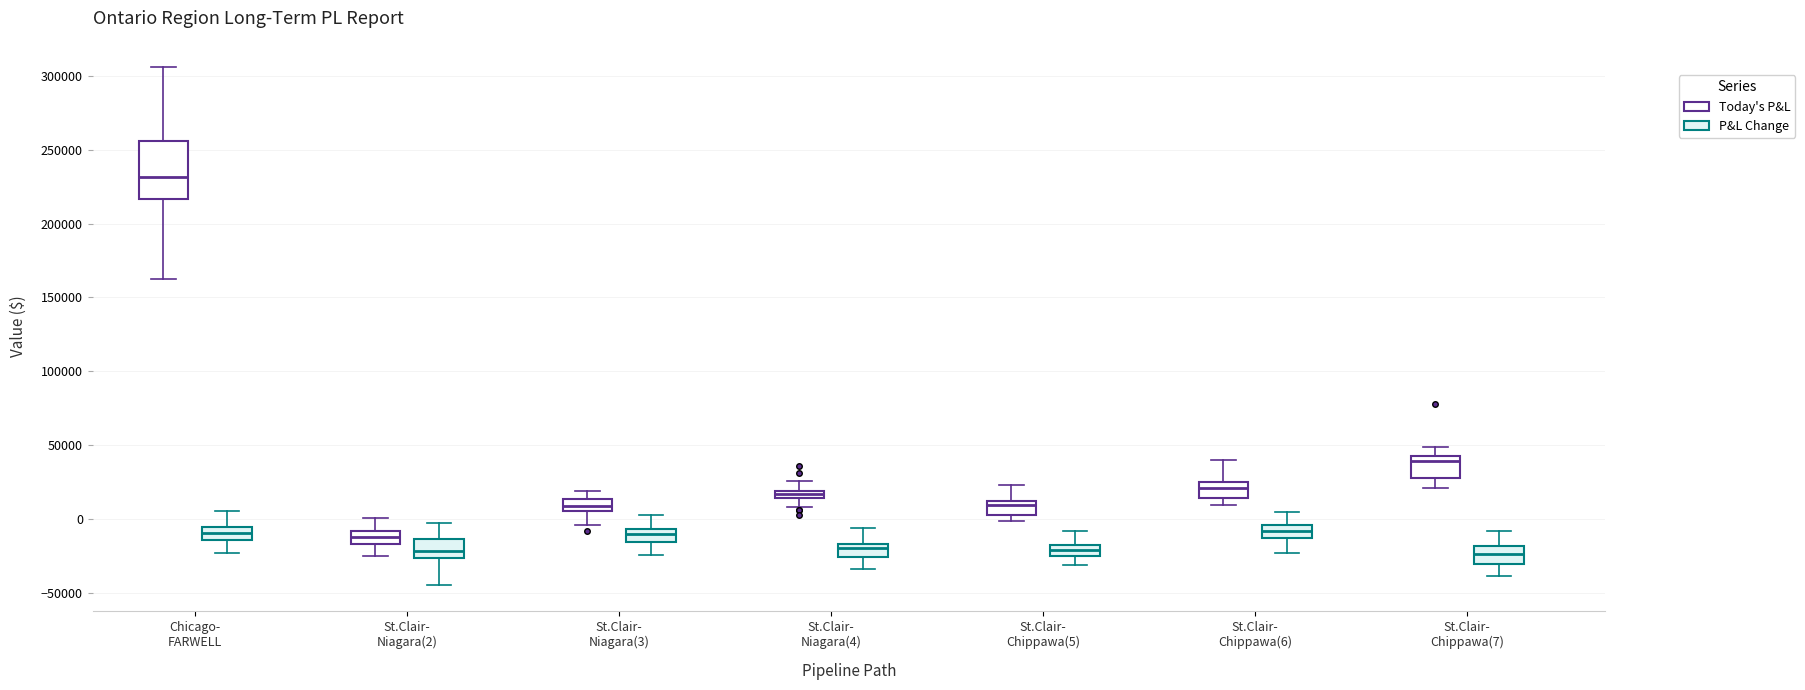

Comparing the boxes themselves (not the whiskers), which one is the tallest?

Chicago- FARWELL (Today's P&L)